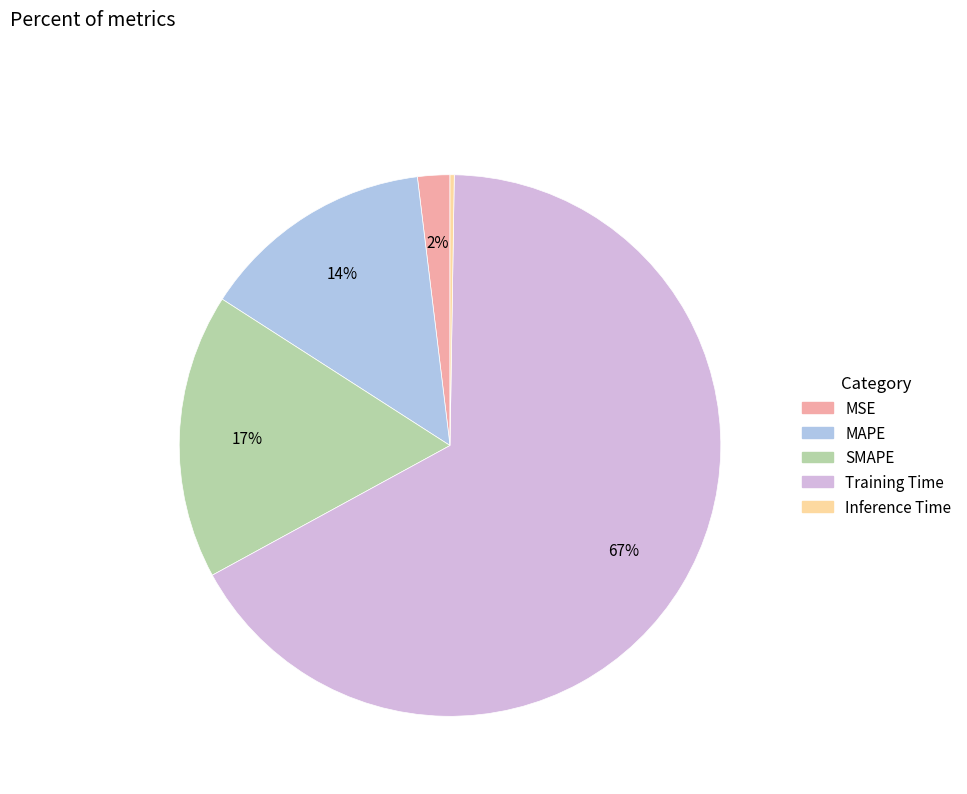

To the nearest percent, what percentage of the pie is SMAPE?

17%